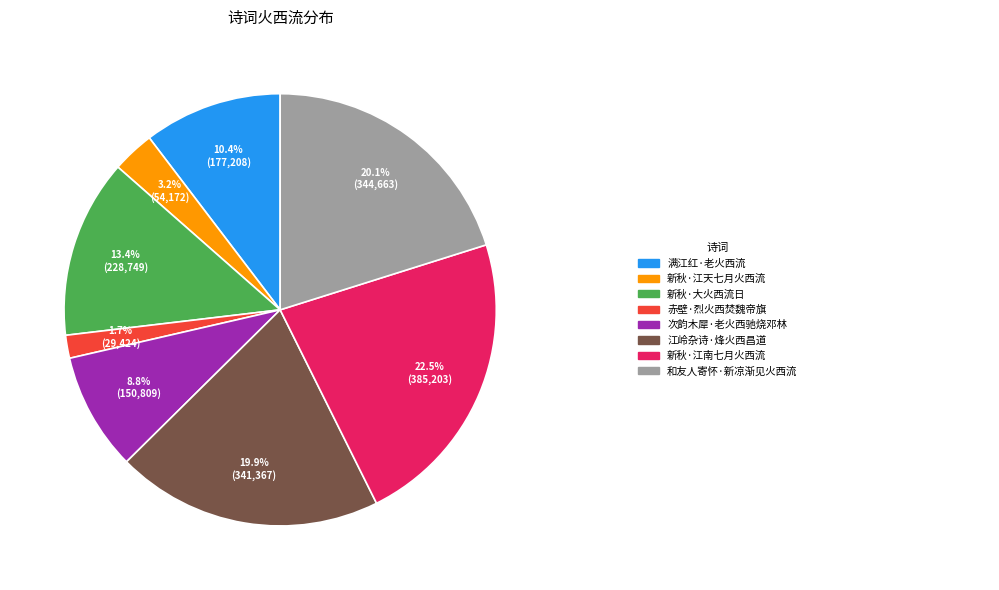

Does any single category account for the majority?

No